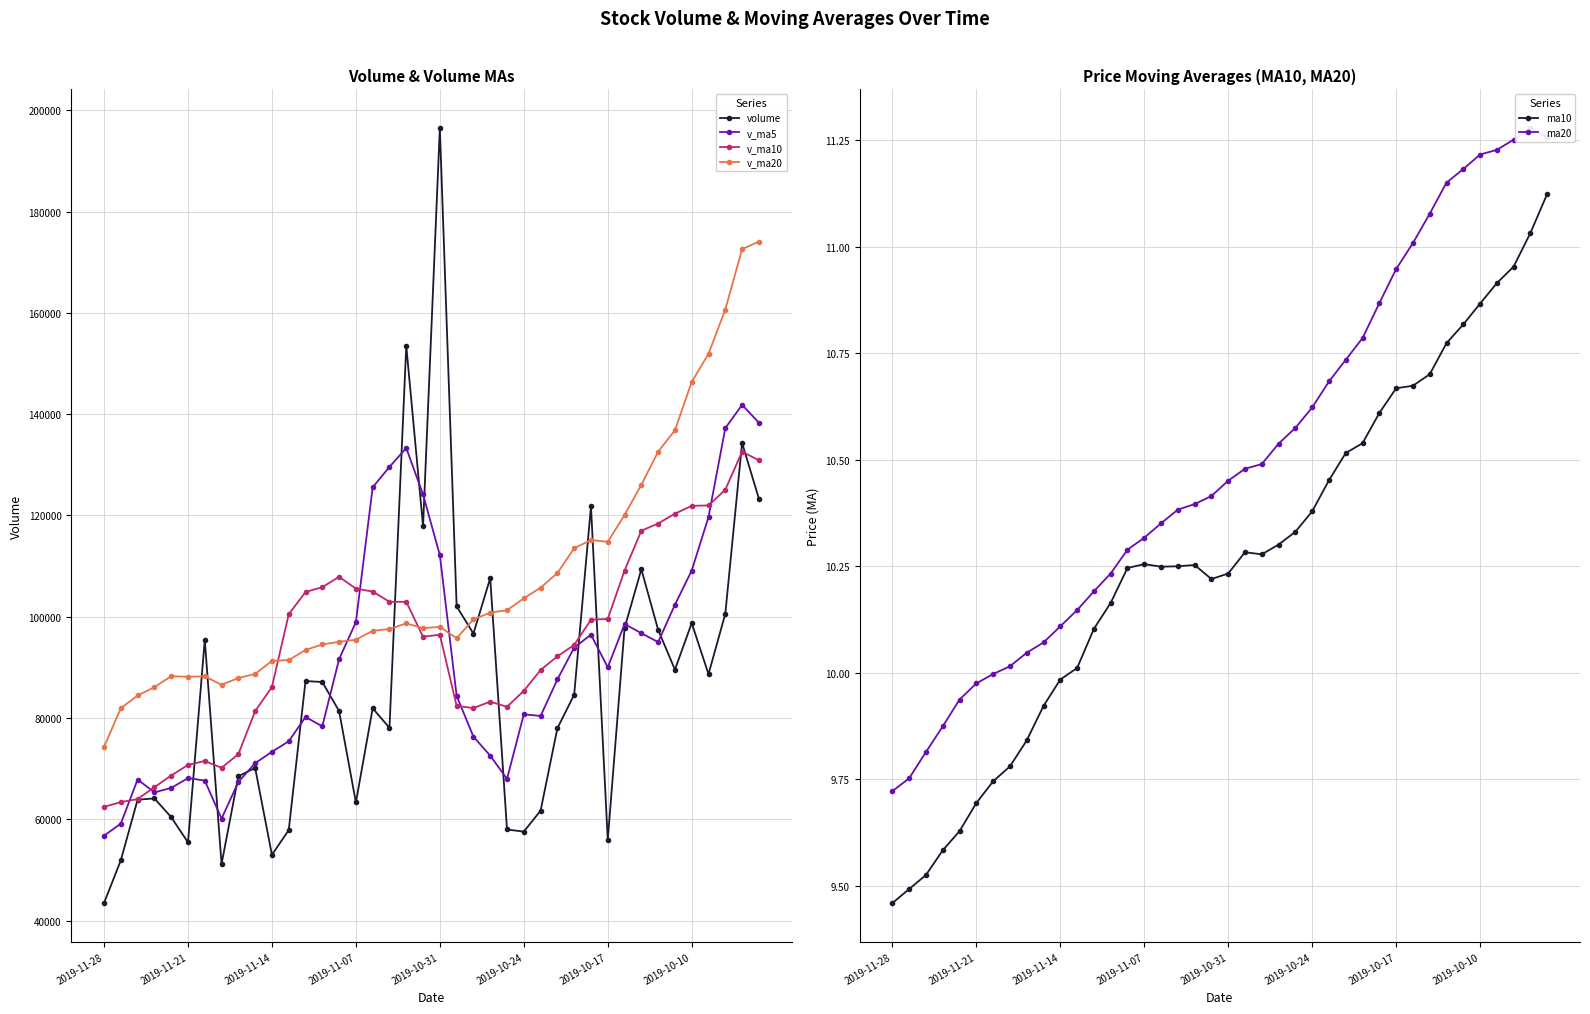

True or false: ma10 has a value of 9.7 at 2019-11-21.

True